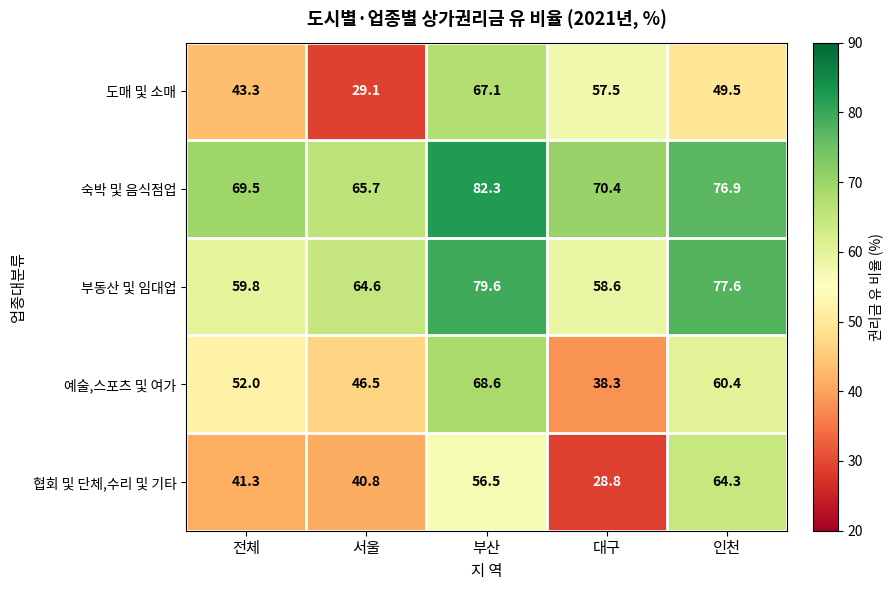

What is the sum of all 도매 및 소매 values?

246.5